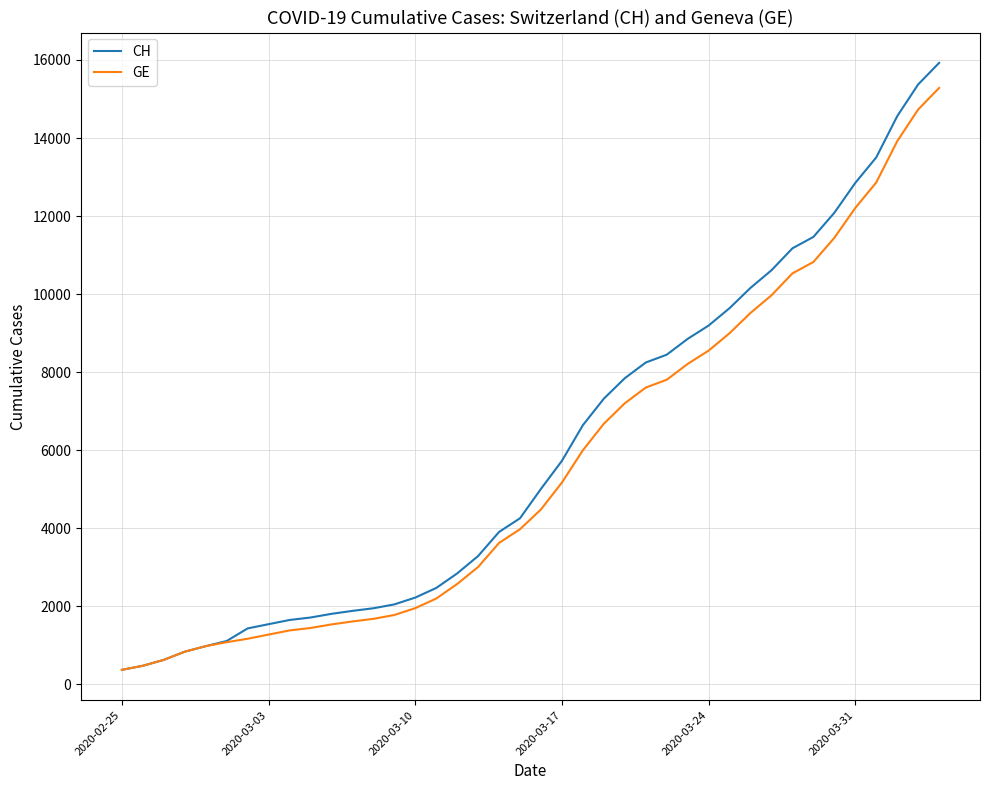

Which series has the largest range (max minus min)?

CH